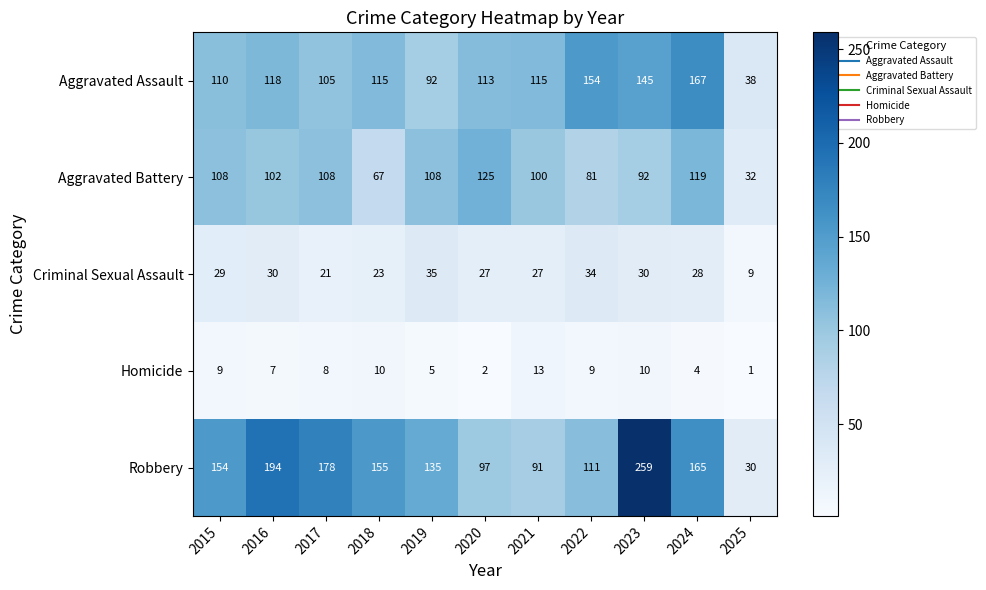

What is the difference between the highest and lowest values at 2020?

123